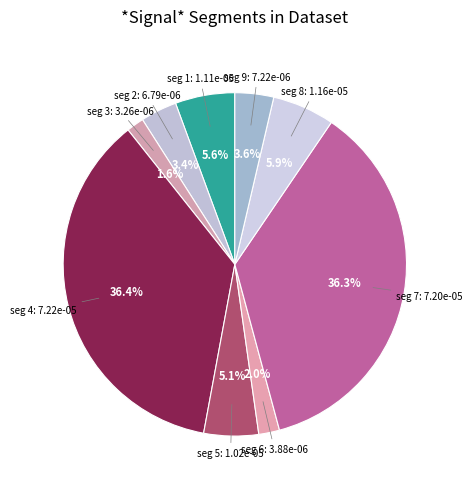

Rank the categories by value from highest to lowest.

signal segment 4, signal segment 7, signal segment 8, signal segment 1, signal segment 5, signal segment 9, signal segment 2, signal segment 6, signal segment 3